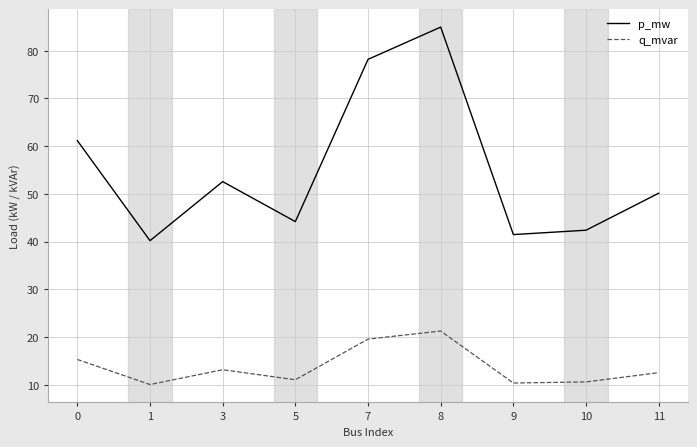

True or false: p_mw has a value of 42.4 at 10.

True